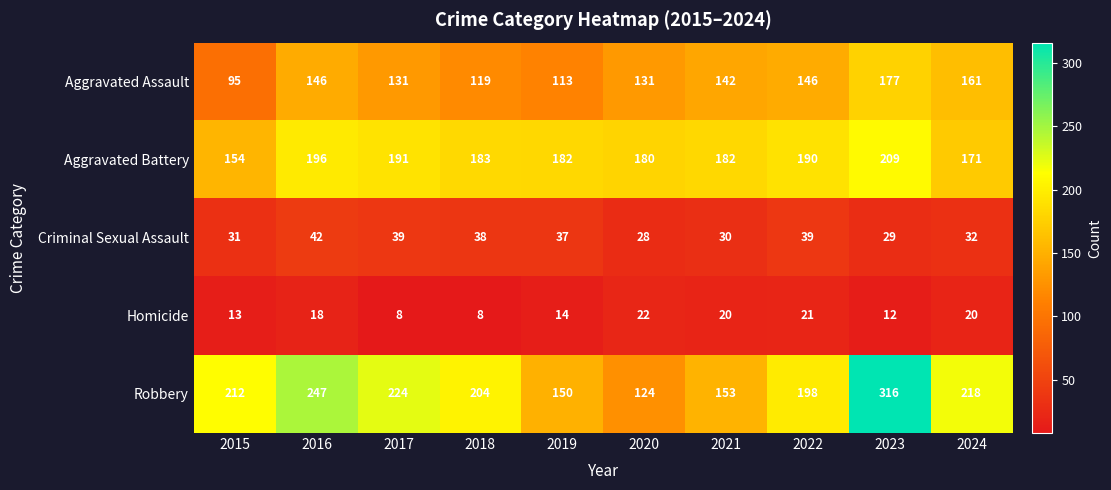

True or false: Criminal Sexual Assault has a value of 39 at 2022.

True